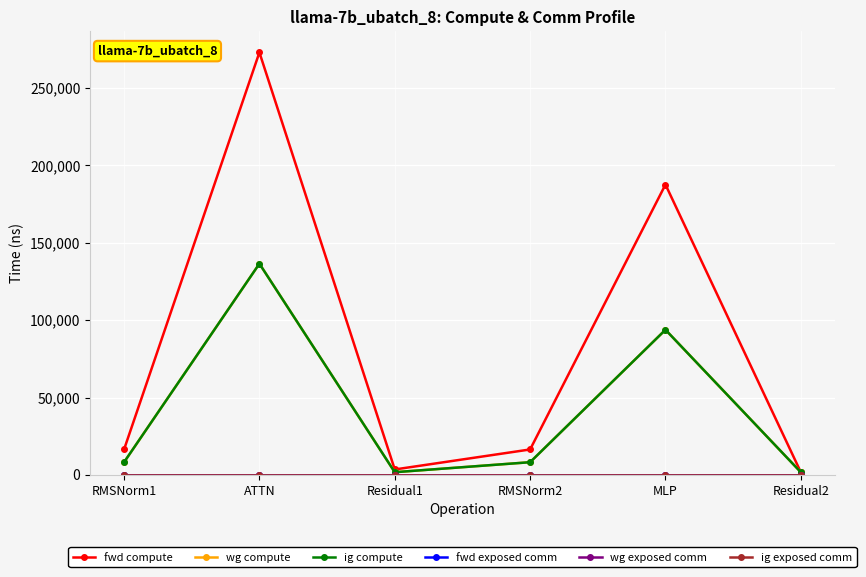

What is the greatest value displayed?

273083.9